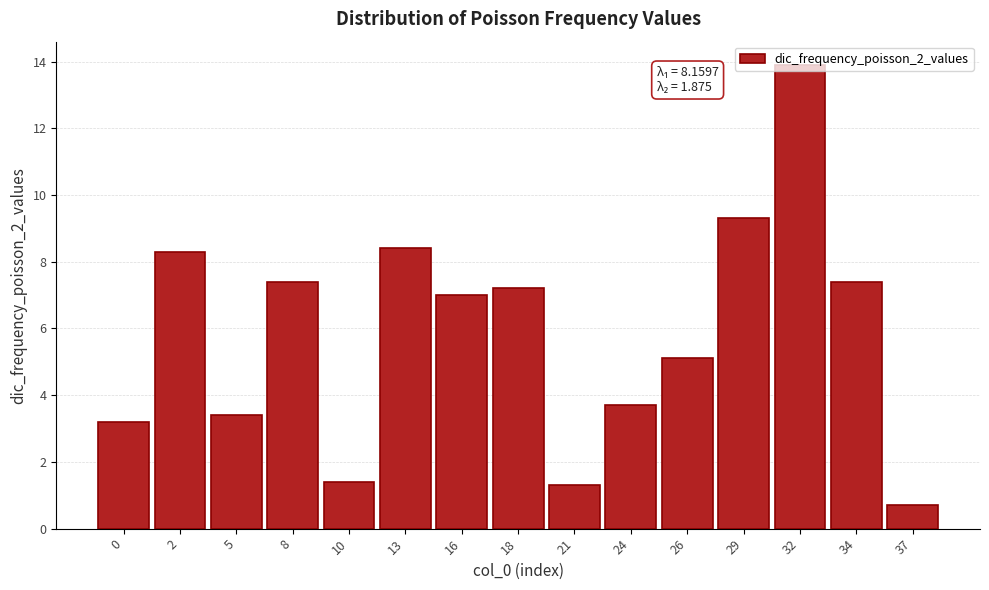

What is the difference between the maximum and minimum values?

13.2